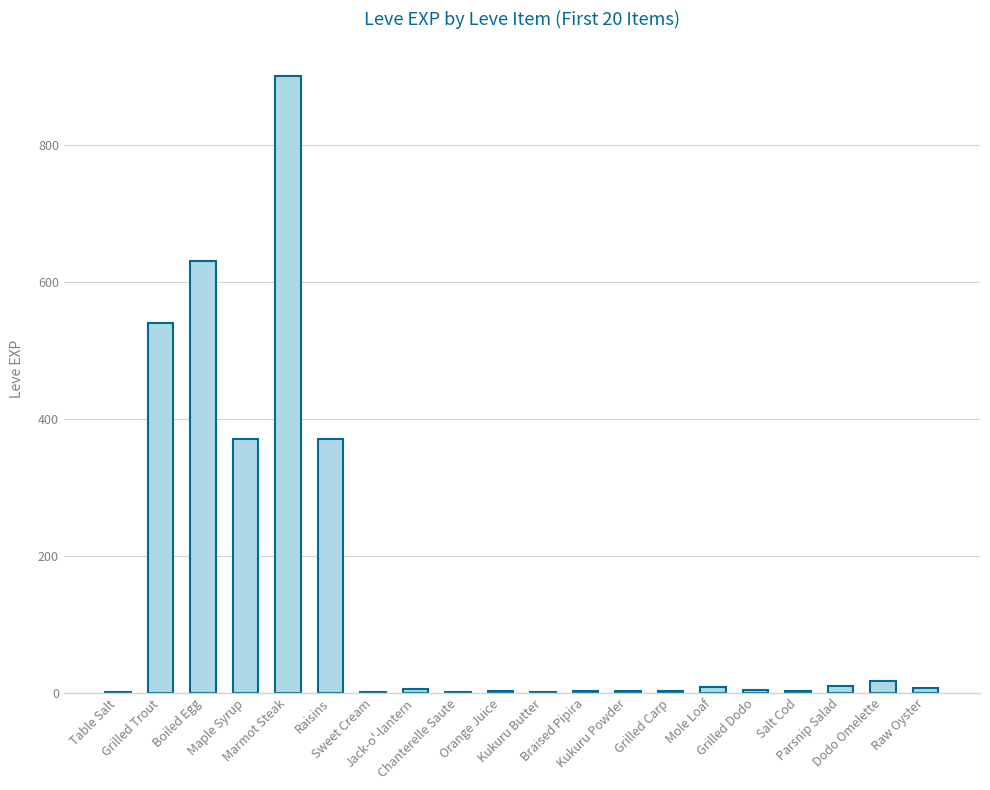

What is the sum of all values?

2881